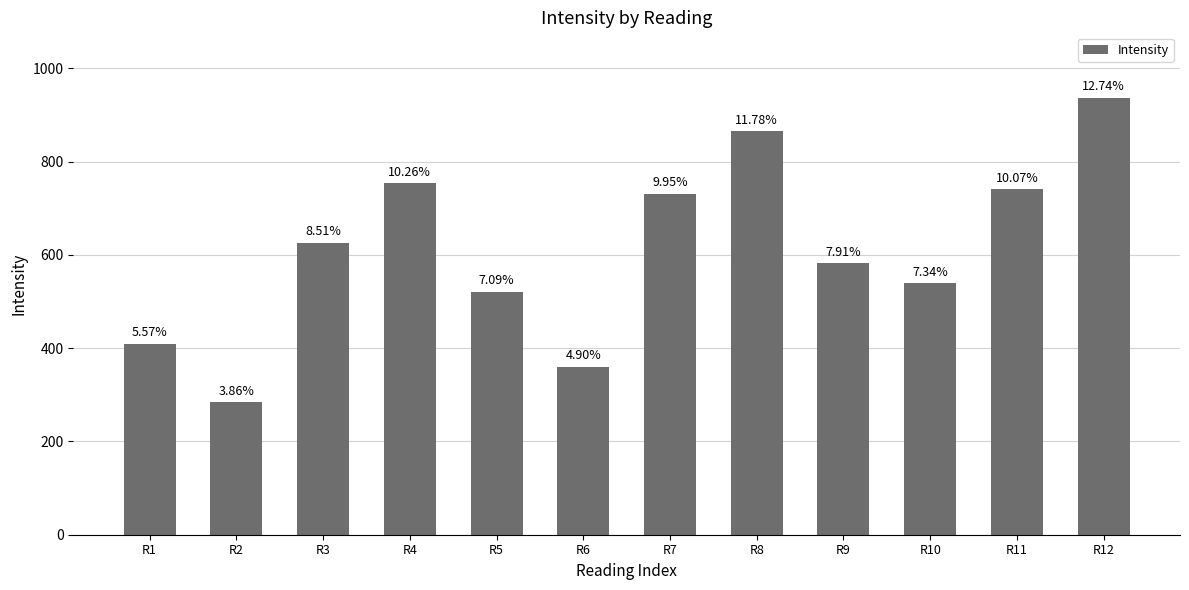

List the labels in order of value, smallest first.

R2, R6, R1, R5, R10, R9, R3, R7, R11, R4, R8, R12